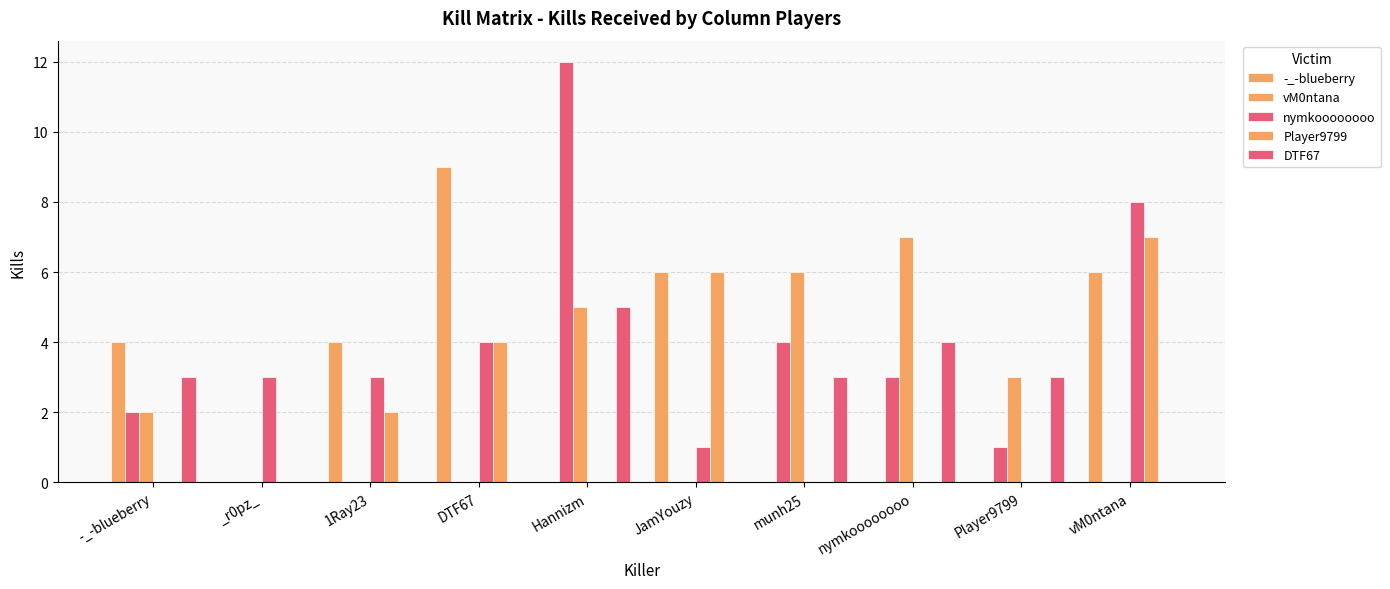

How many bars are there in total?

50